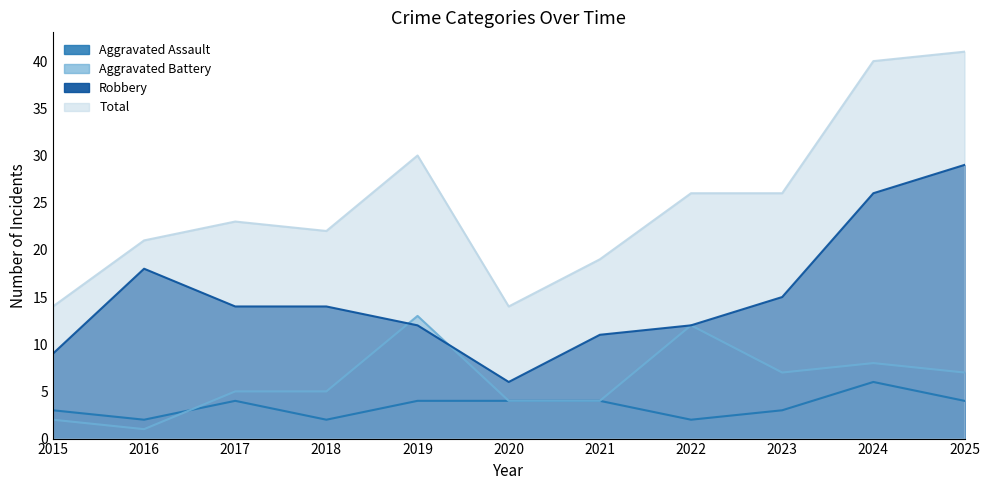

Which series has the largest range (max minus min)?

Total